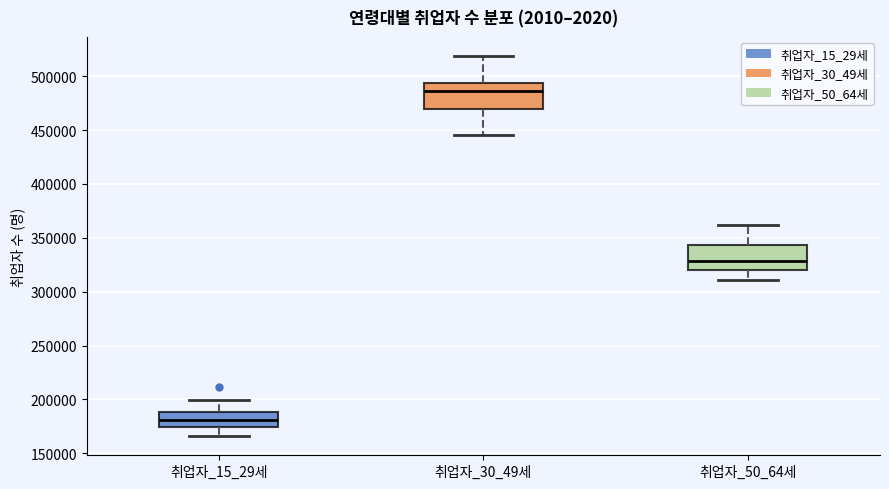

Which box's median line is the lowest?

취업자_15_29세